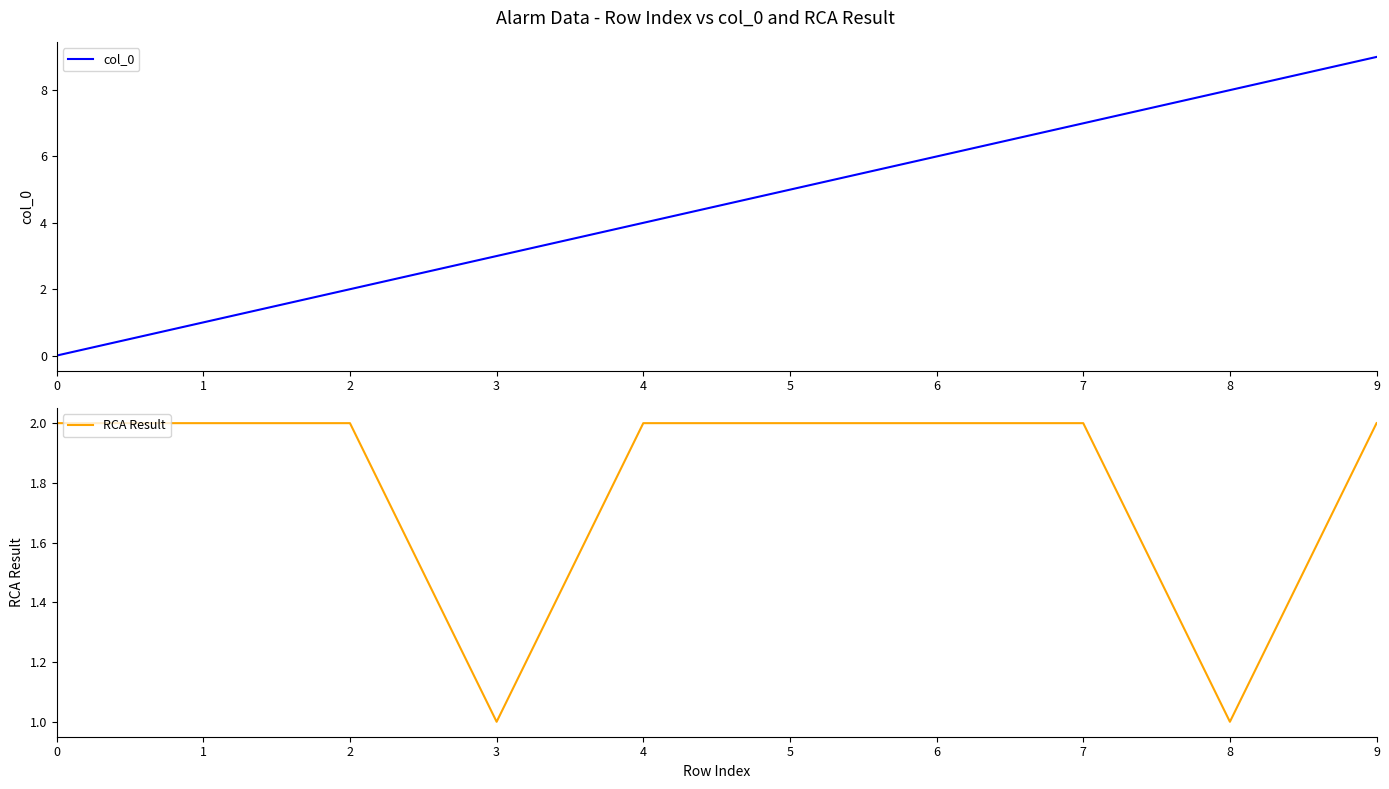

Reading left to right, extract all data points from this chart.

col_0: 0	1	2	3	4	5	6	7	8	9
RCA Result: 2	2	2	1	2	2	2	2	1	2